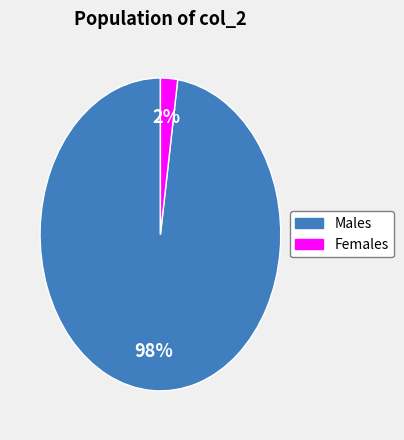

To the nearest percent, what is the average slice percentage?

50%